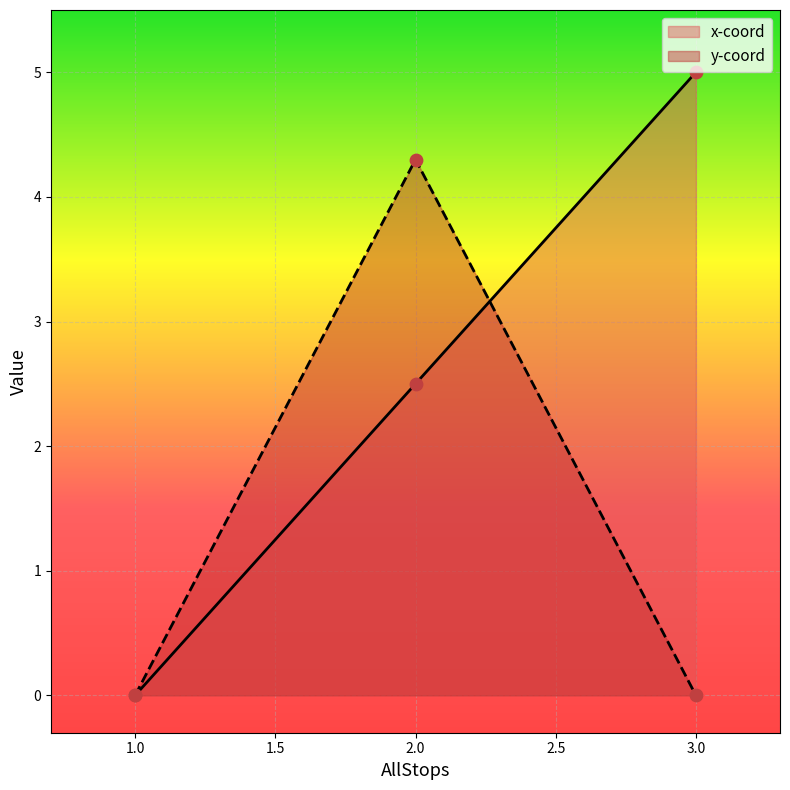

What are all the series names shown in the legend?

x-coord, y-coord